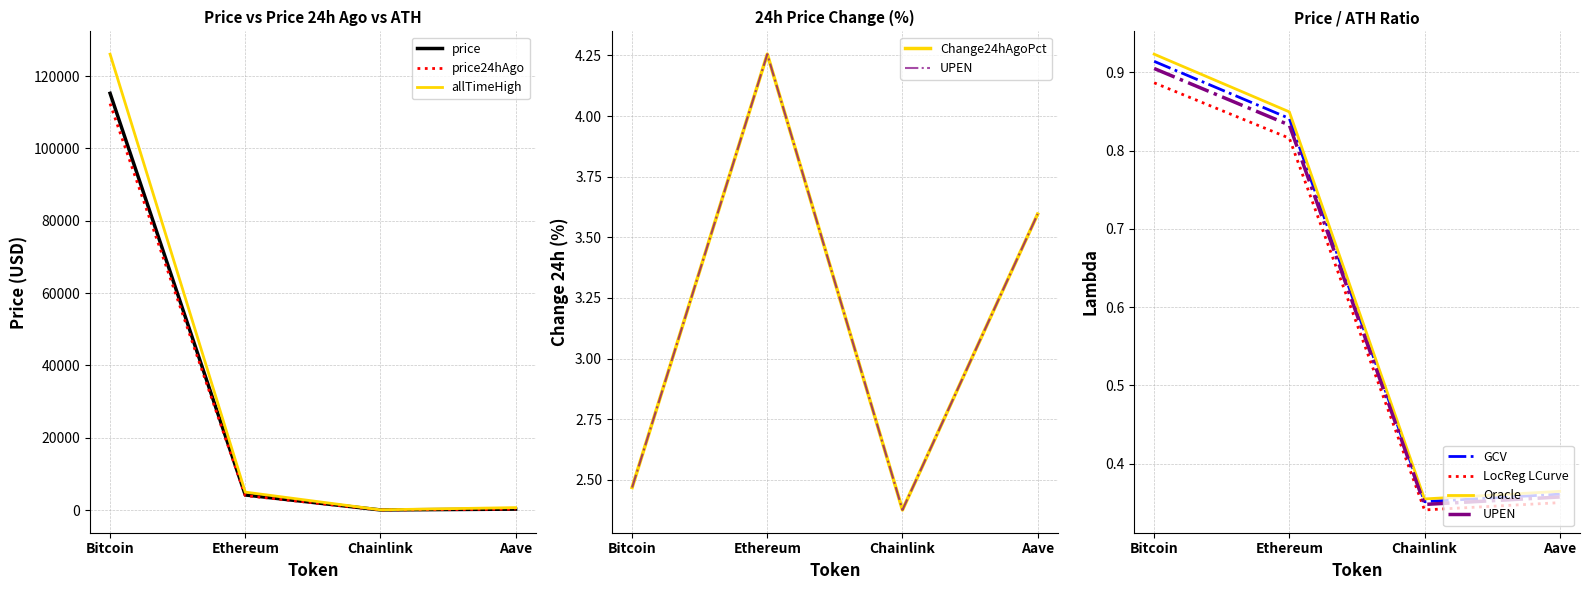

What is the label of the 3rd point from the left?

Chainlink